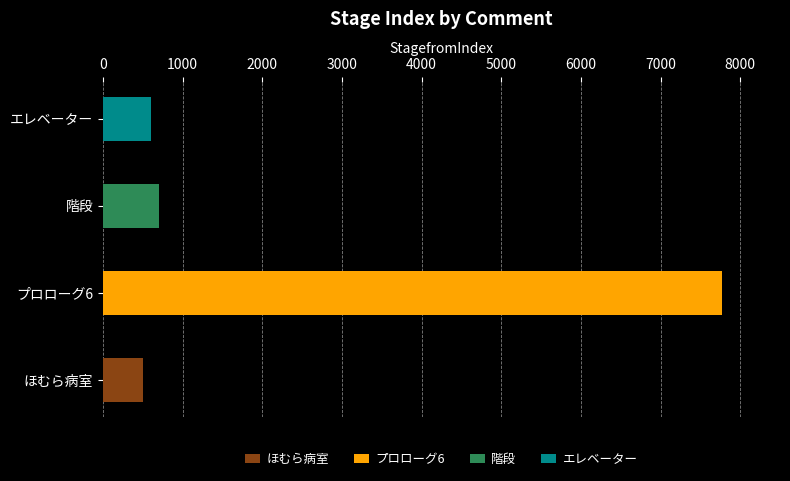

Which label corresponds to the smallest value in the chart?

ほむら病室